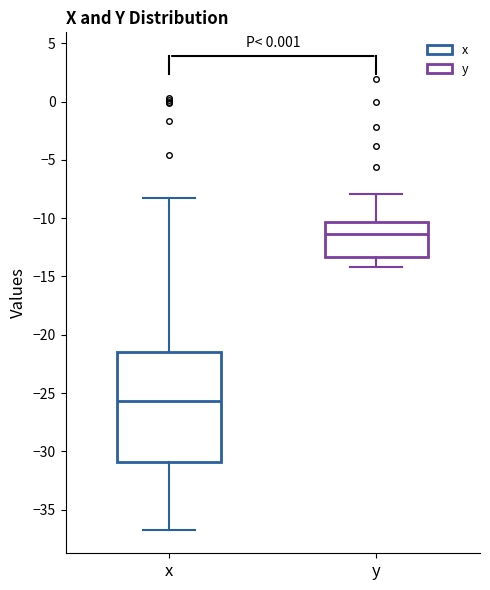

Which box is the tallest, from its lower edge to its upper edge?

x